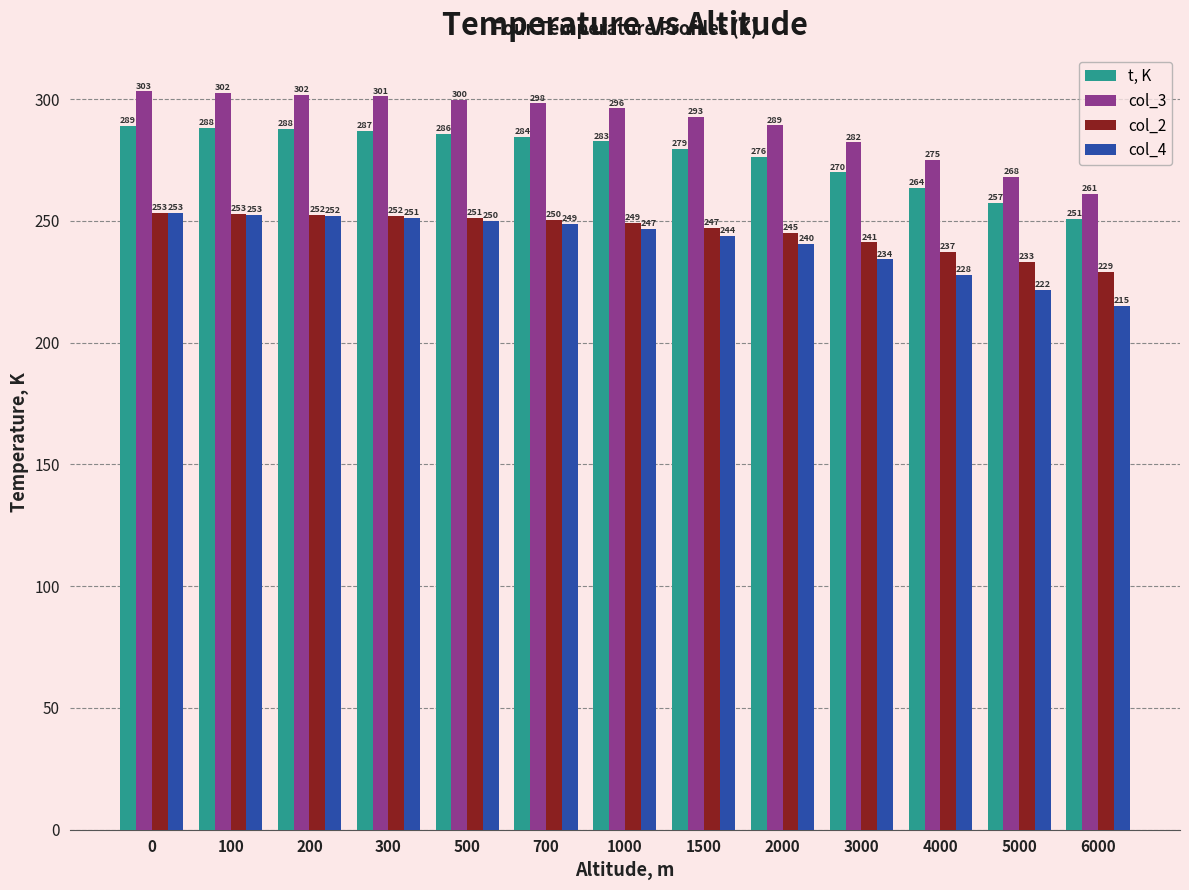

At 5000, list the series in order from smallest to largest.

col_4, col_2, t, K, col_3